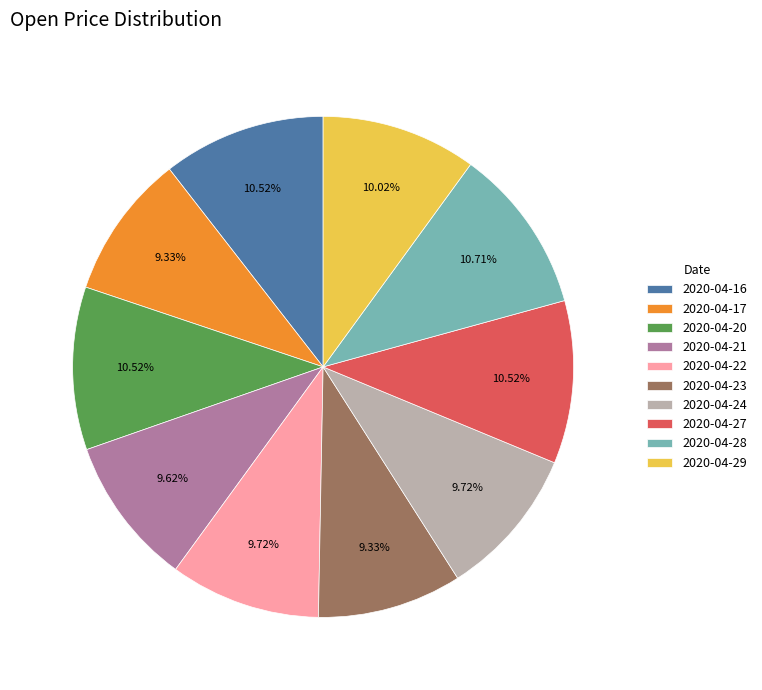

Count the number of slices in the pie.

10